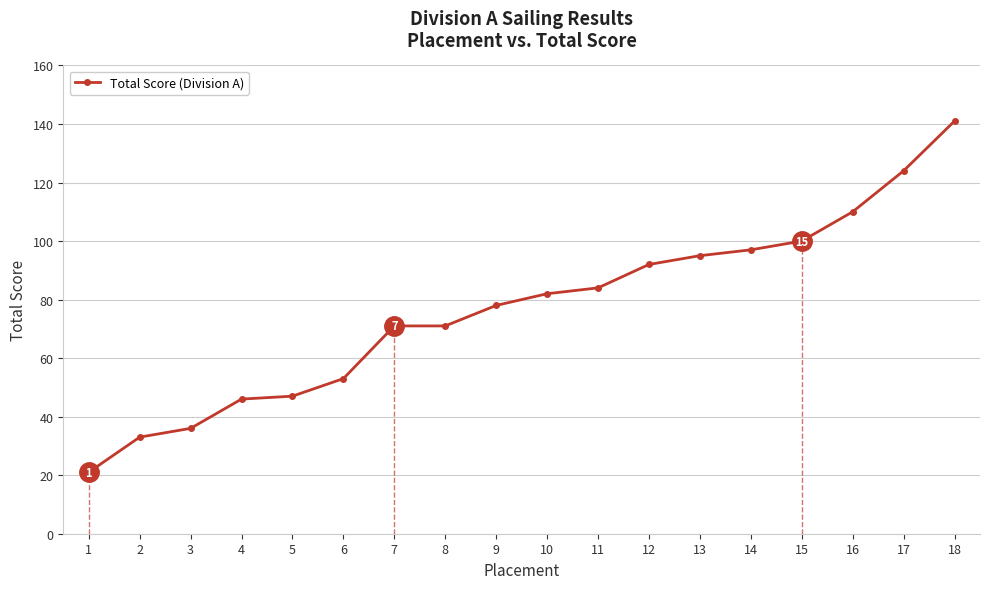

At which label is the value closest to 81?

10